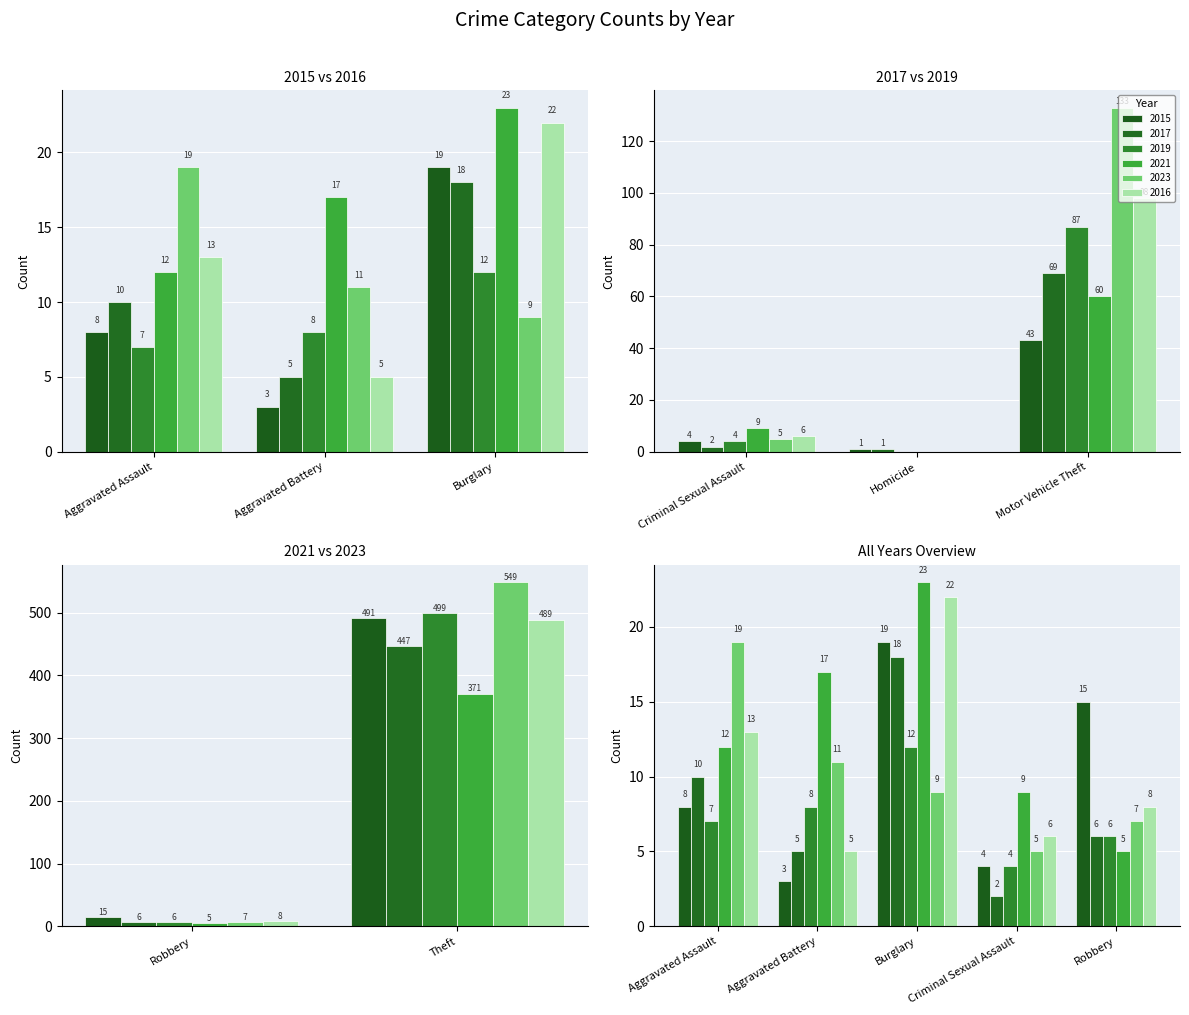

Between Criminal Sexual Assault and Robbery, which series saw the biggest shift?

2015